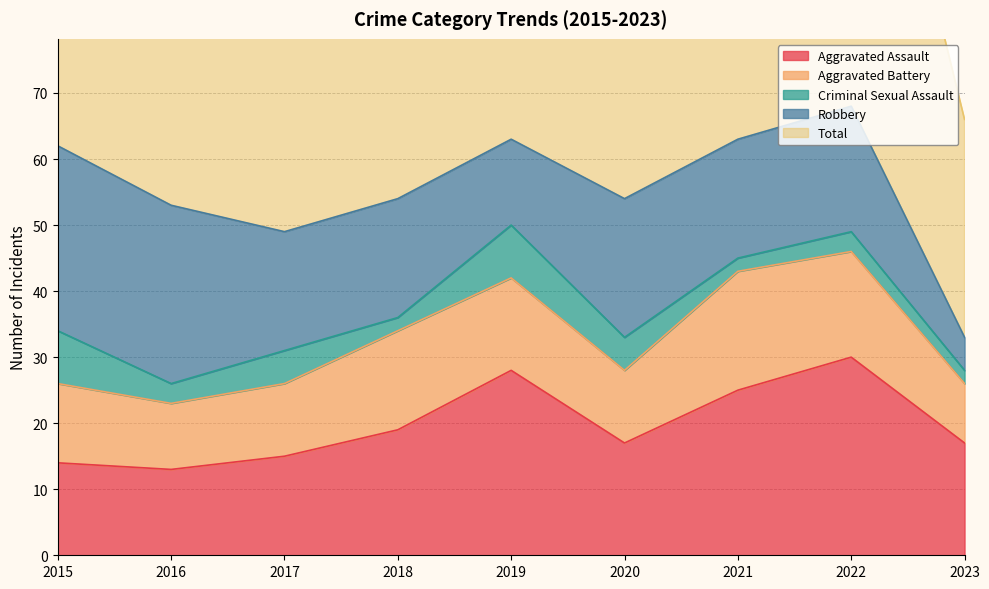

Which series has the largest range (max minus min)?

Total